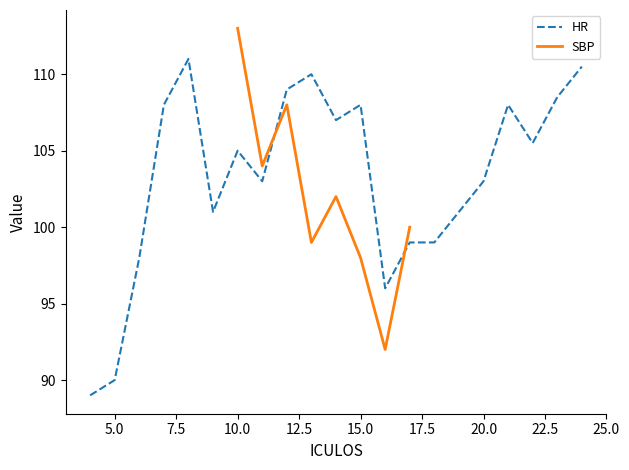

How many interior local peaks (higher than both neighbors) does the data have?

5